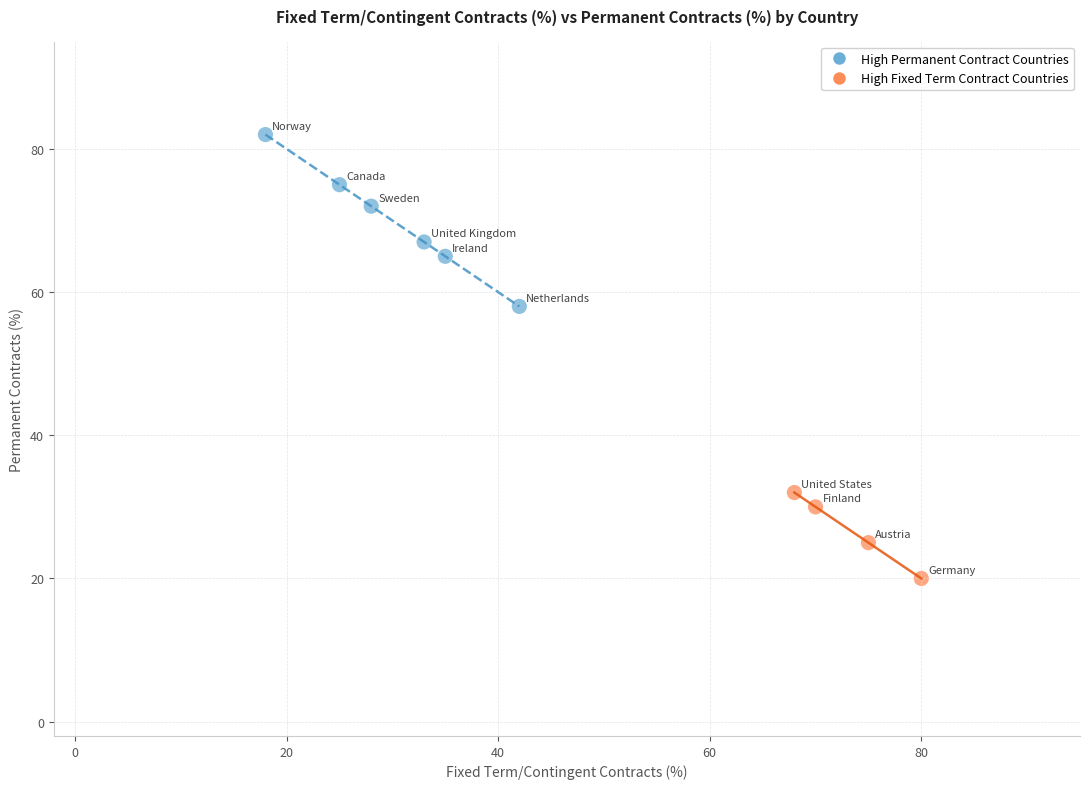

Which series reaches the maximum Y coordinate?

High Permanent Contract Countries